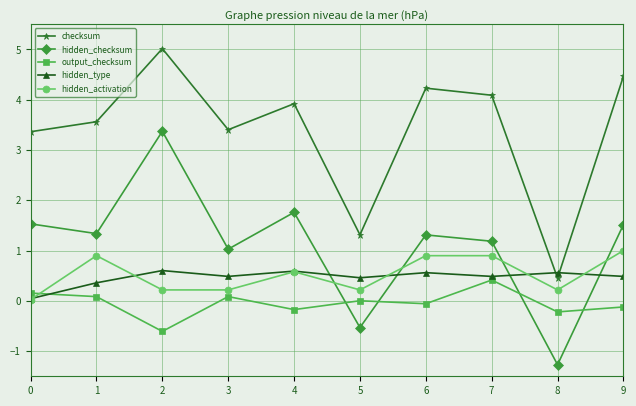

Between 7 and 8, which series saw the biggest shift?

checksum